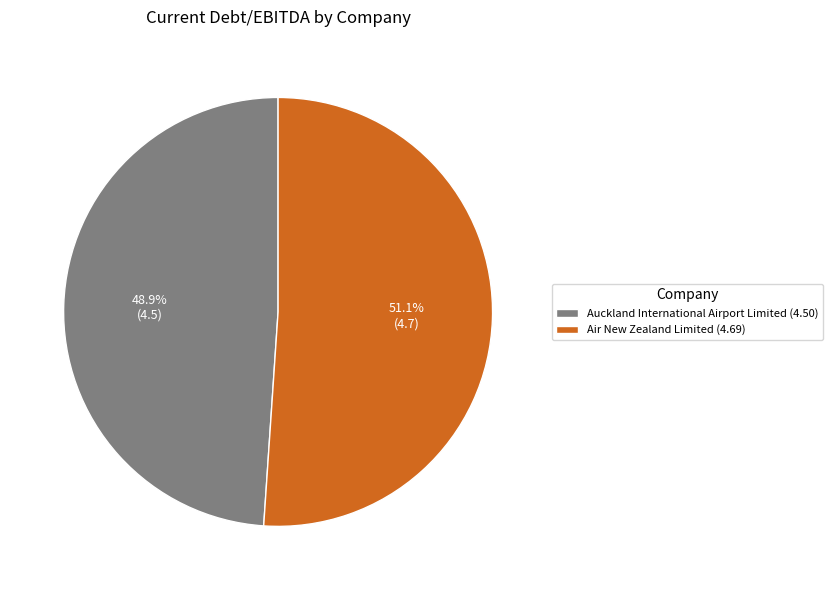

To the nearest percent, what percentage of the pie is Auckland International Airport Limited?

49%